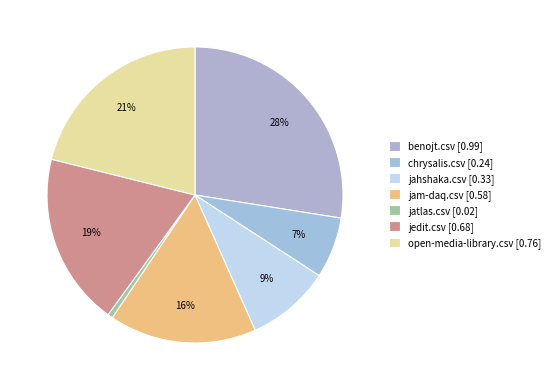

How many segments does this pie chart have?

7